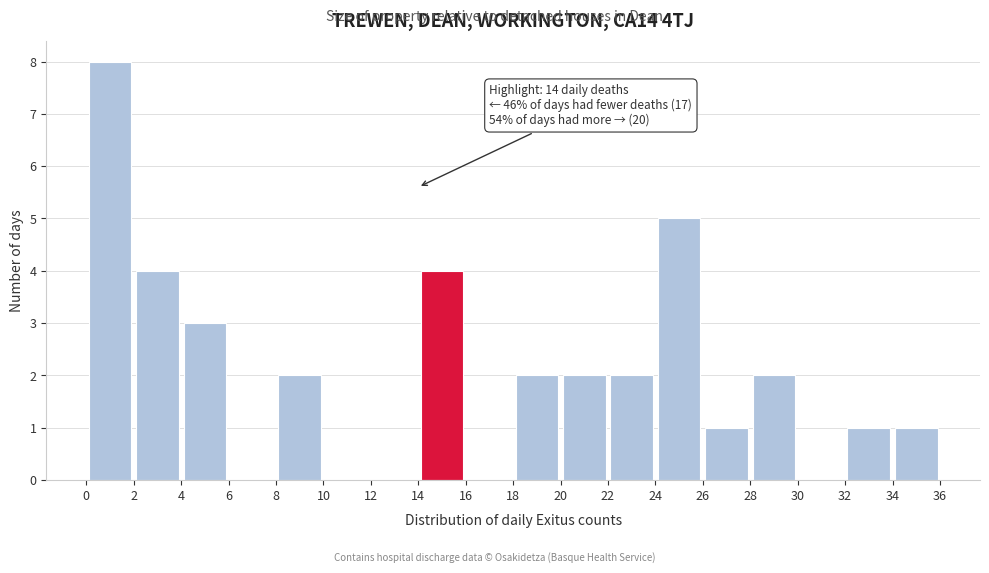

Which range on the x-axis has the tallest bar?

0 to 2